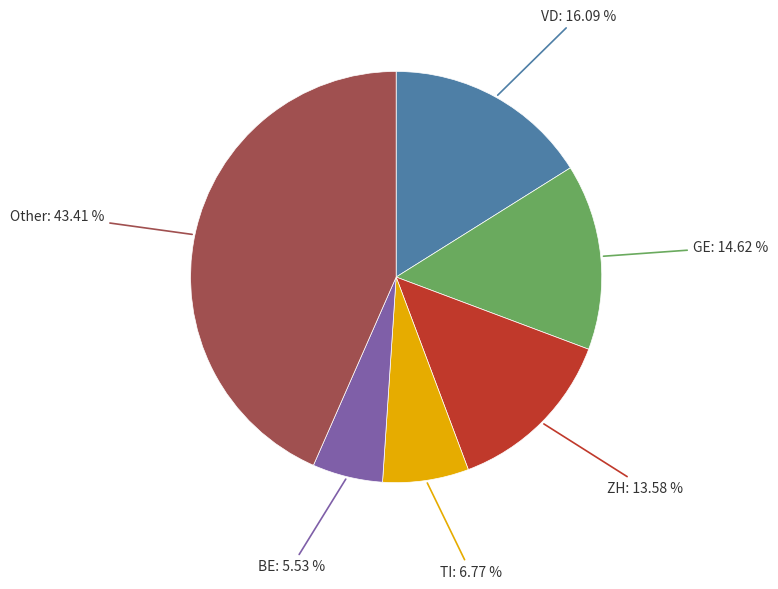

Which has a higher value, BE or ZH?

ZH